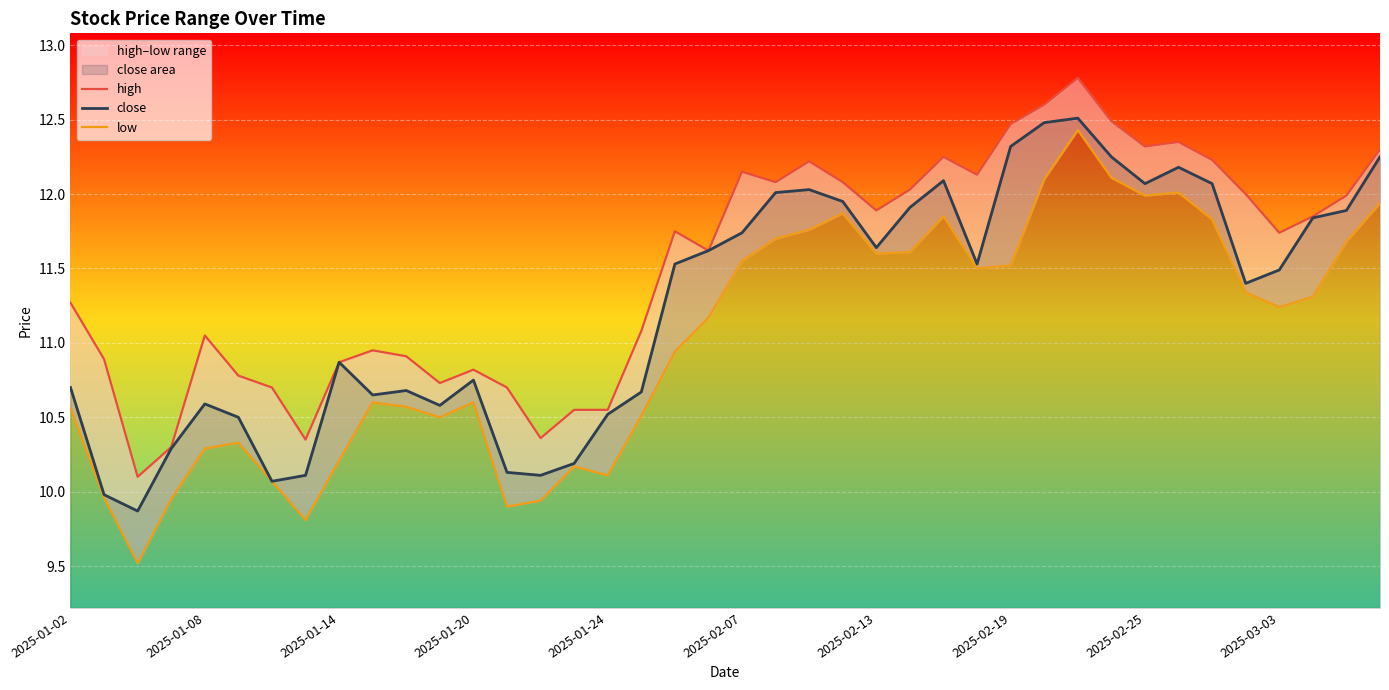

The close series shows 8.0 at 2025-03-03. True or false?

False